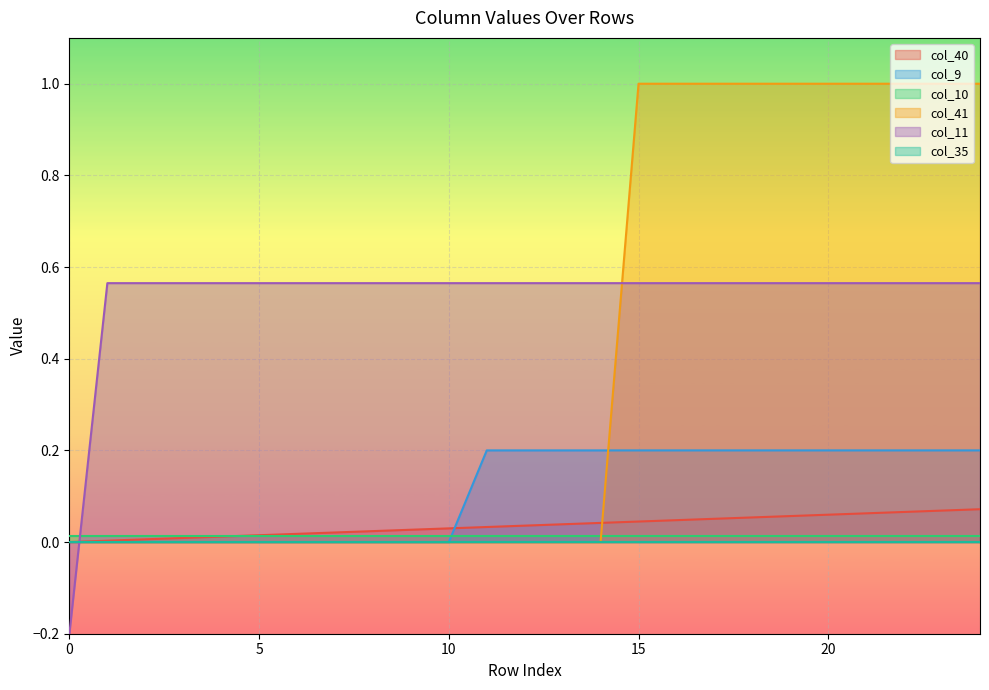

True or false: col_40 and col_9 cross at least once.

True